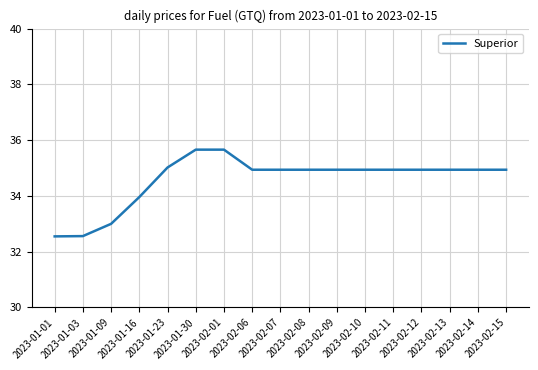

The value at 2023-02-06 is 34.9. True or false?

True